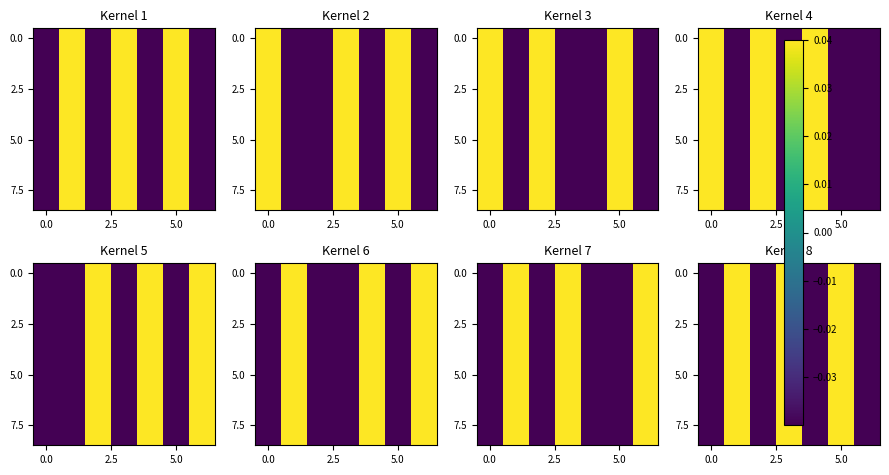

What is the difference between the highest and lowest values at 5?

0.1